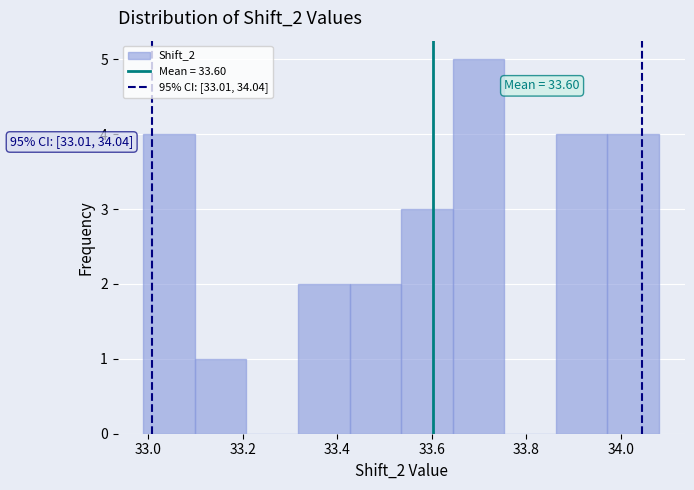

Over which range of the x-axis is the bar tallest?

33.64 to 33.76